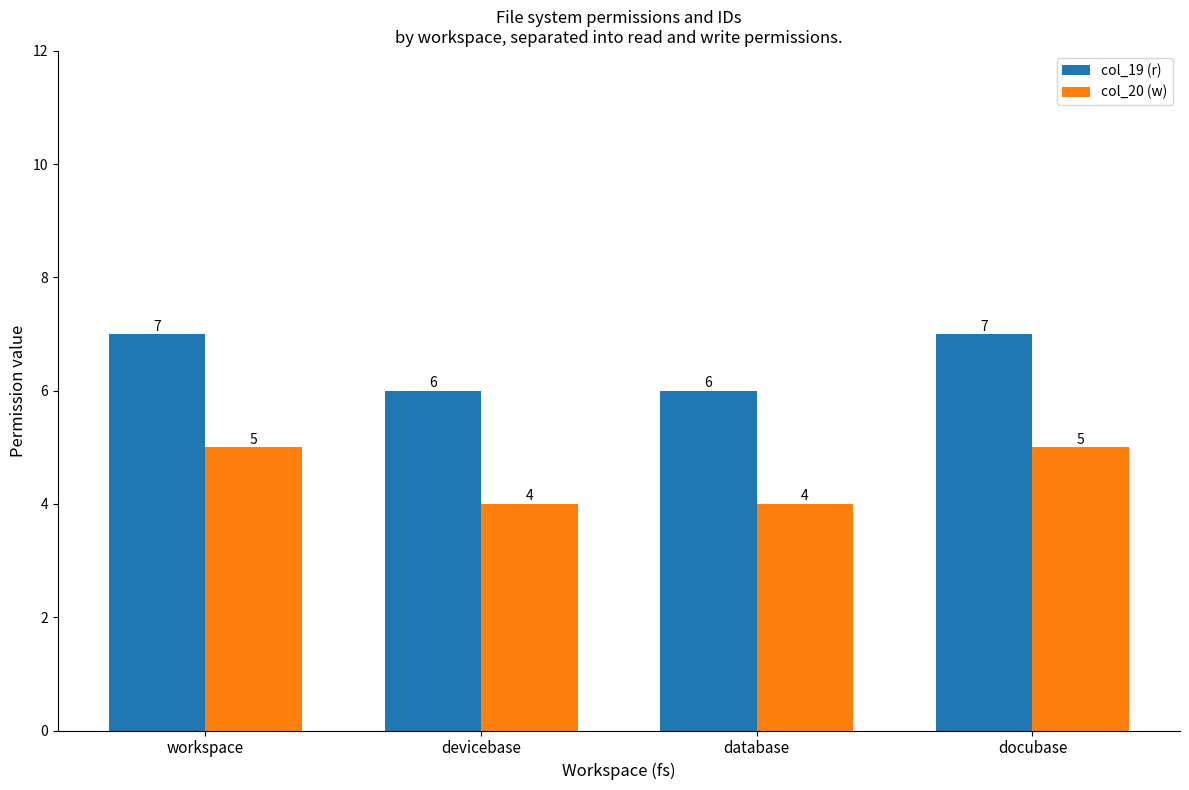

True or false: col_19 (r) has a value of 6 at database.

True